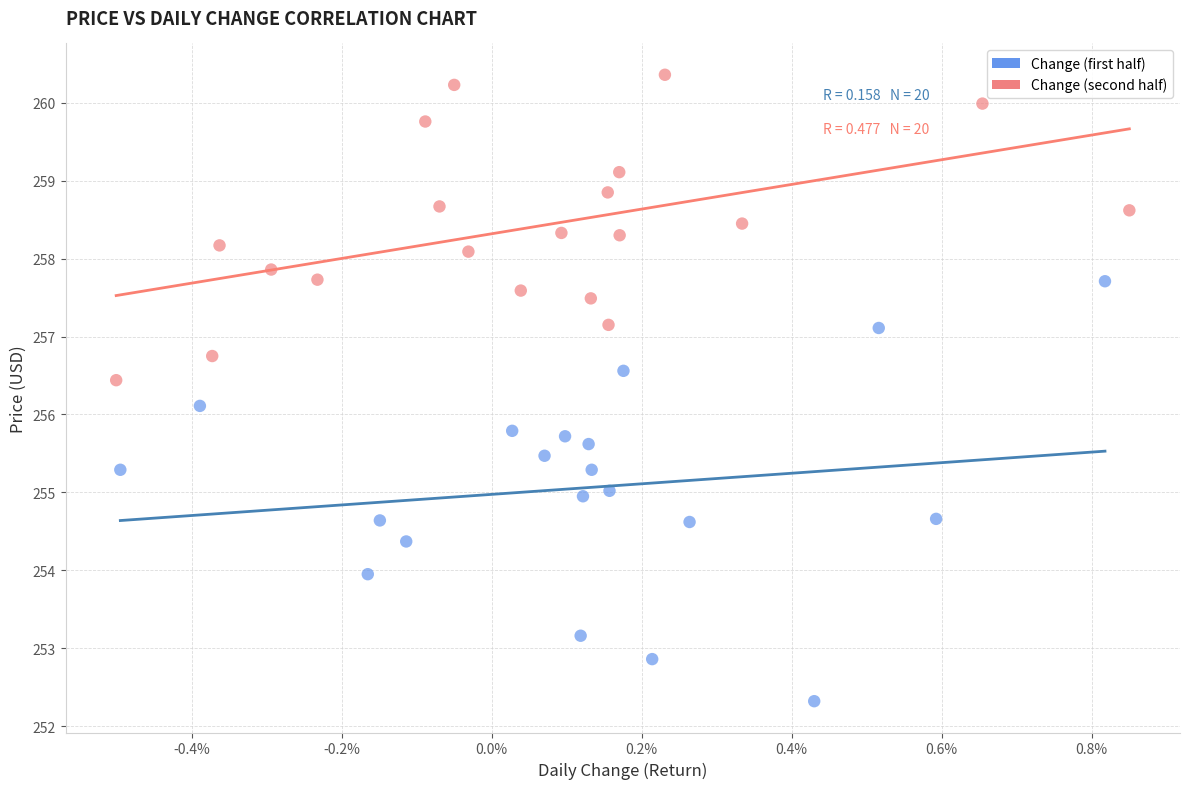

Which series contains the highest Y value?

Change (second half)